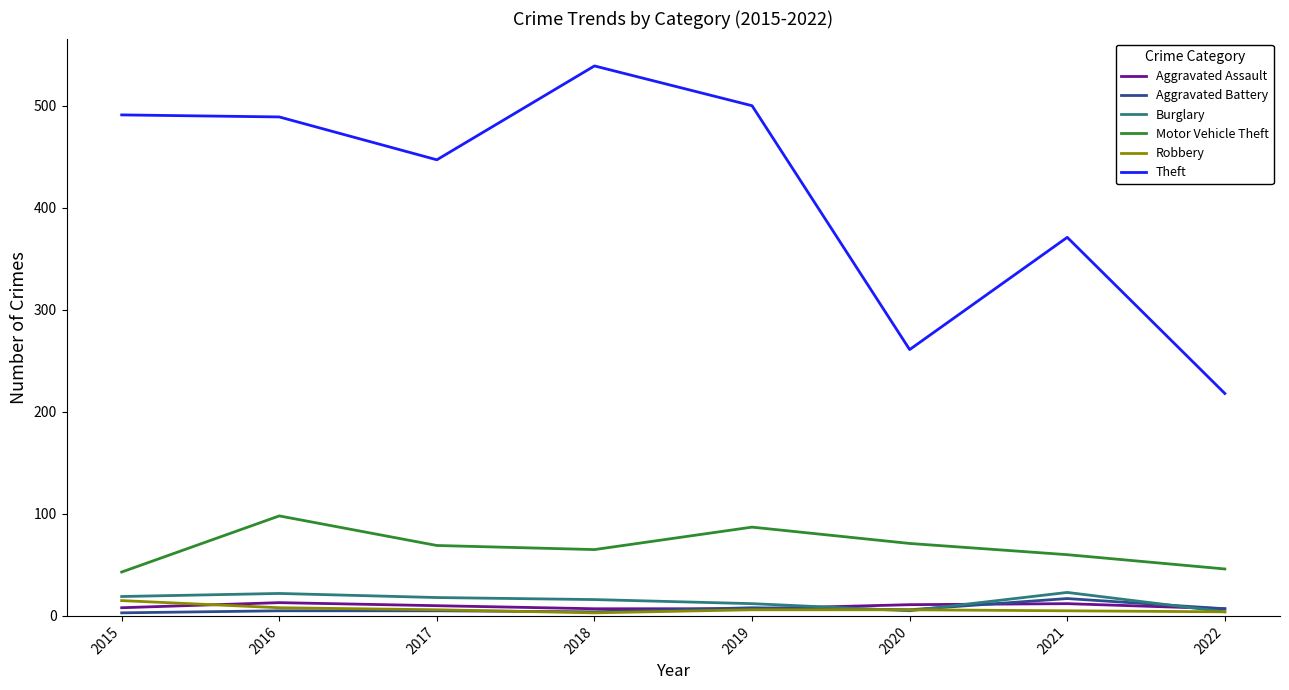

Is the value of Motor Vehicle Theft at 2017 greater than the value of Theft at 2015?

No